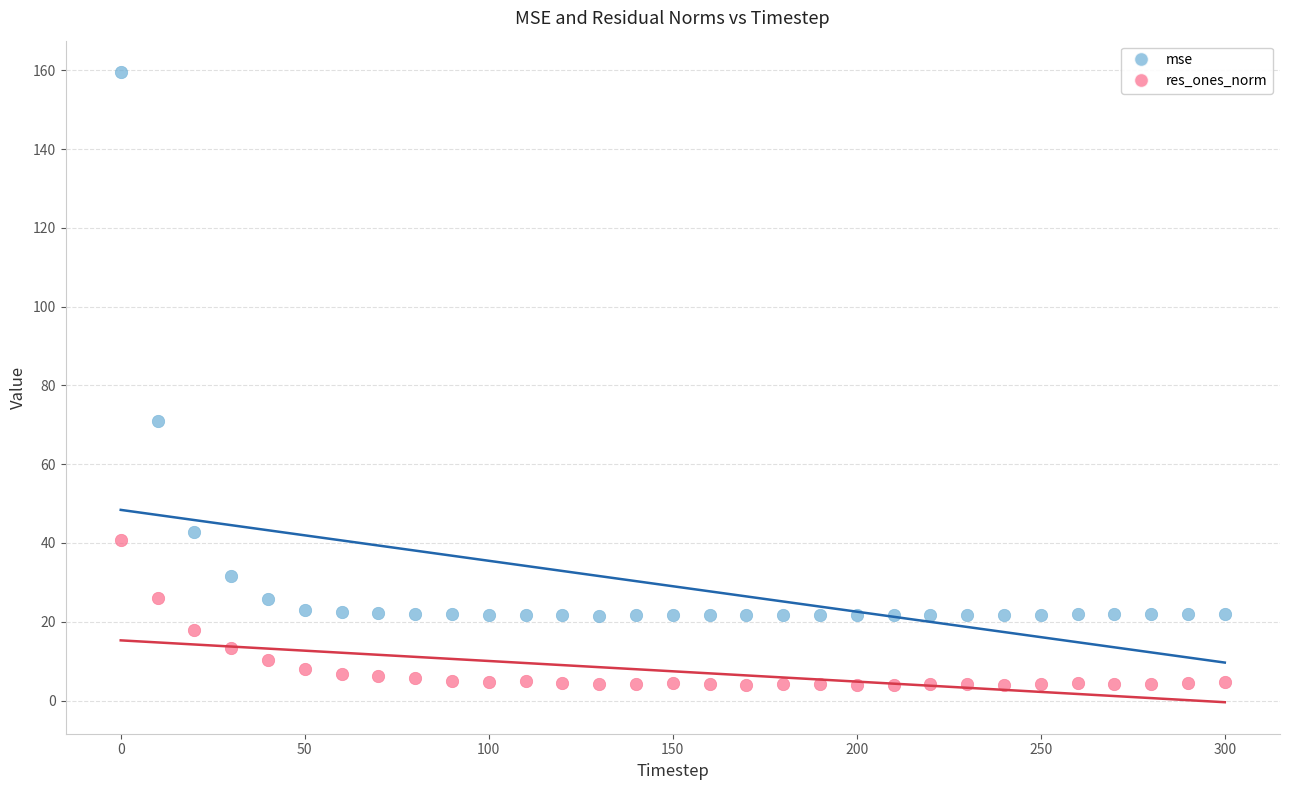

Across all data points, what is the range of X values (max minus min)?

300.0